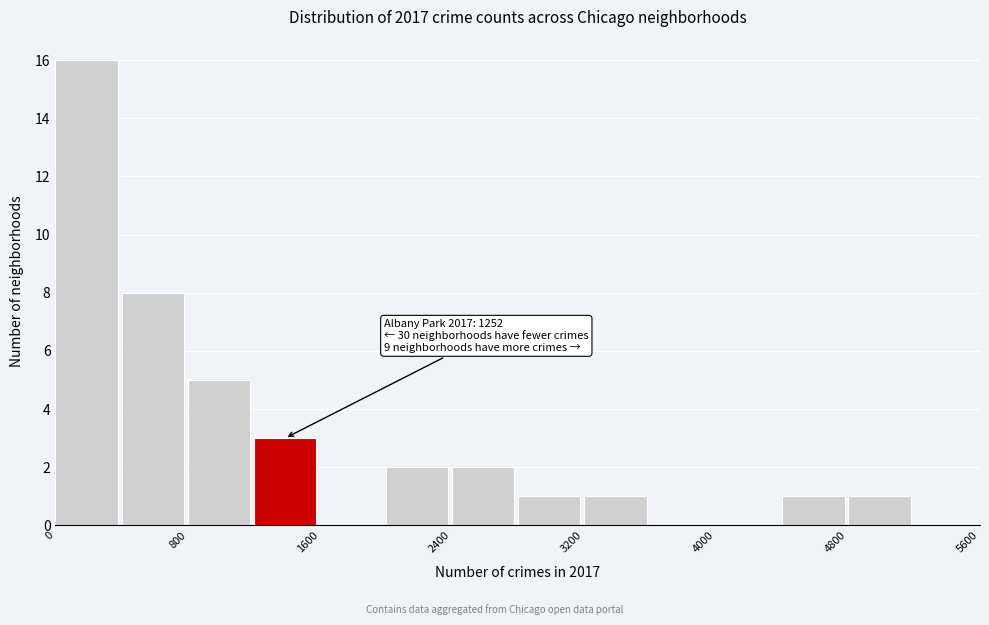

Which range on the x-axis has the tallest bar?

0 to 400